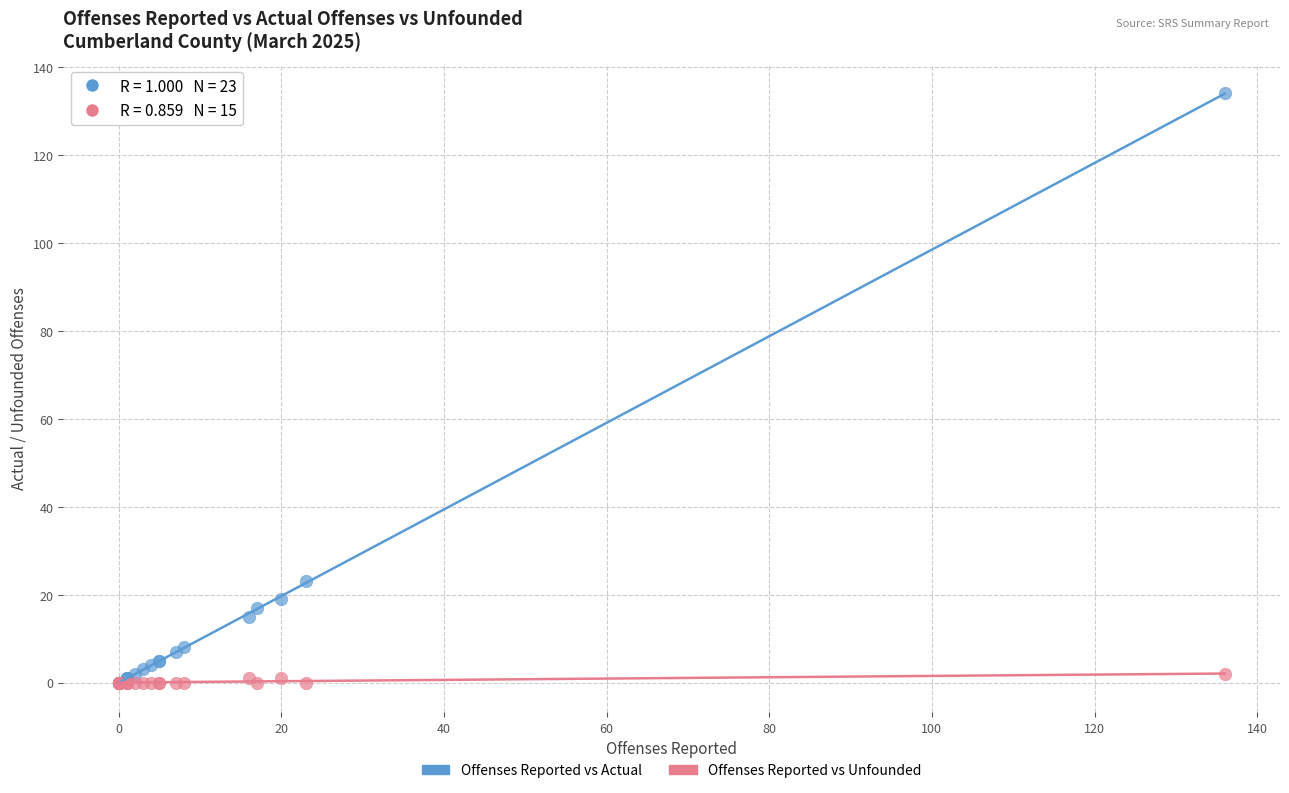

Across all series, what Y value is closest to 67?

23